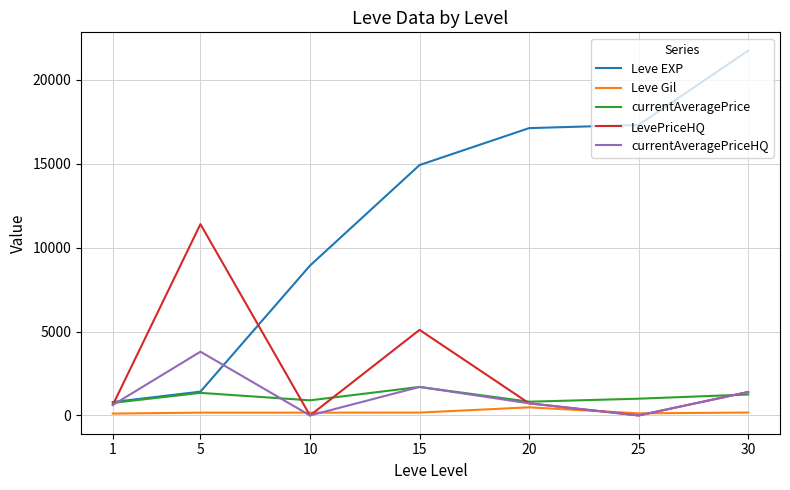

How many lines are shown in the chart?

5